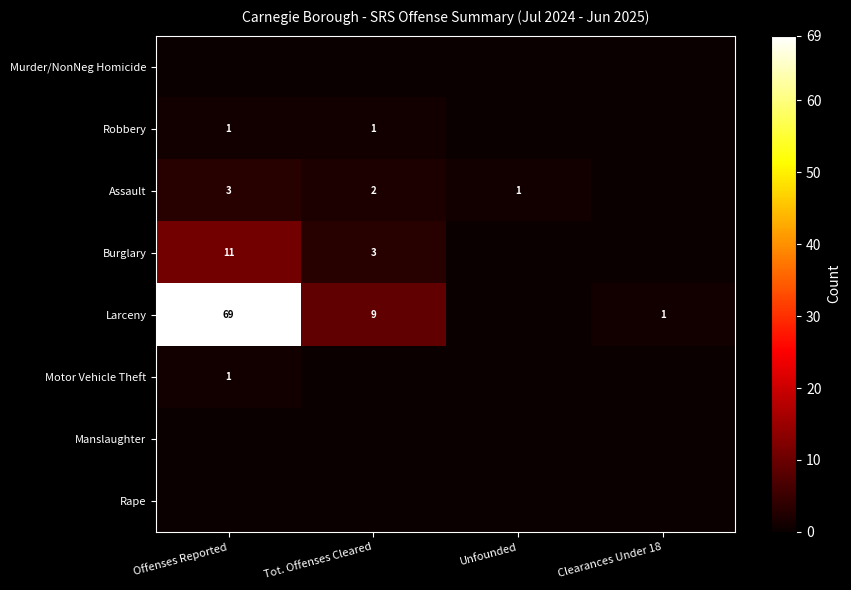

What is the sum of the Burglary values at Tot. Offenses Cleared and Offenses Reported?

14